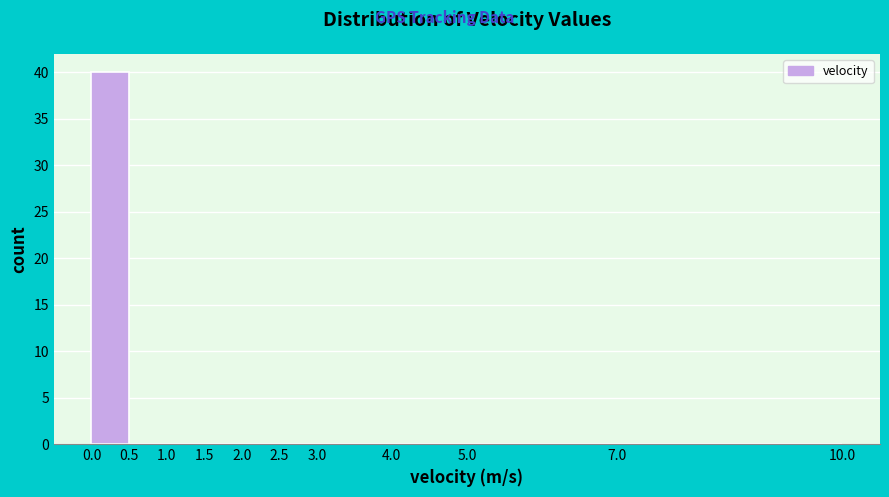

Over which range of the x-axis is the bar tallest?

0.0 to 0.5